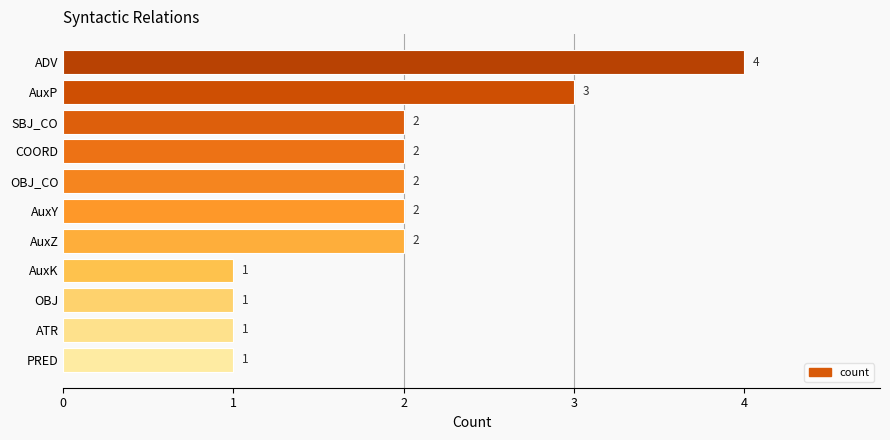

Which has a higher value, AuxP or PRED?

AuxP